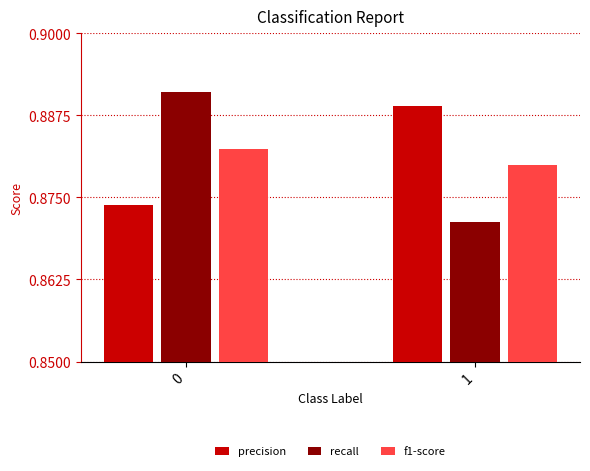

Which series has the largest range (max minus min)?

recall